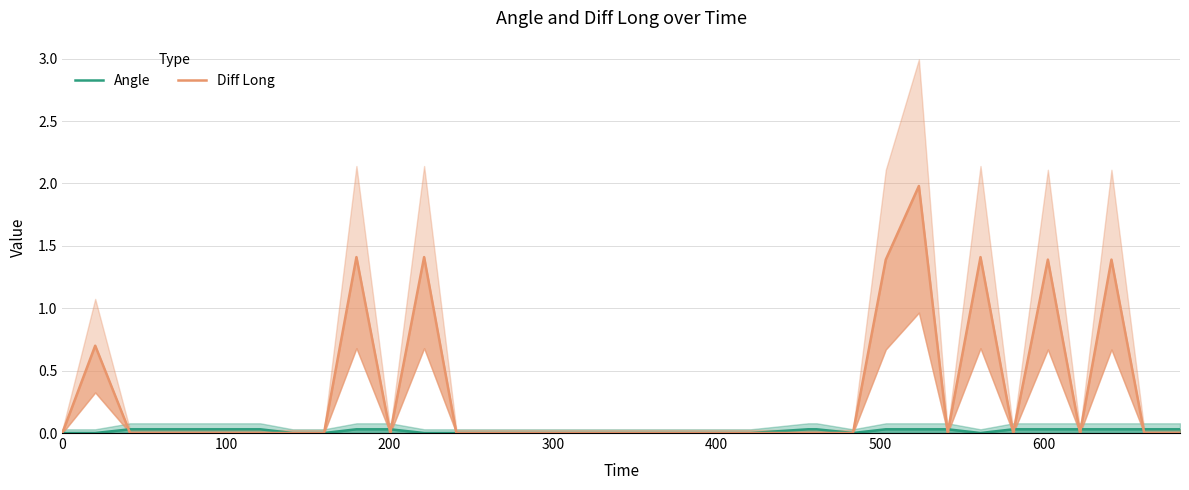

Is it true that Angle equals 0.0 at 22?

False